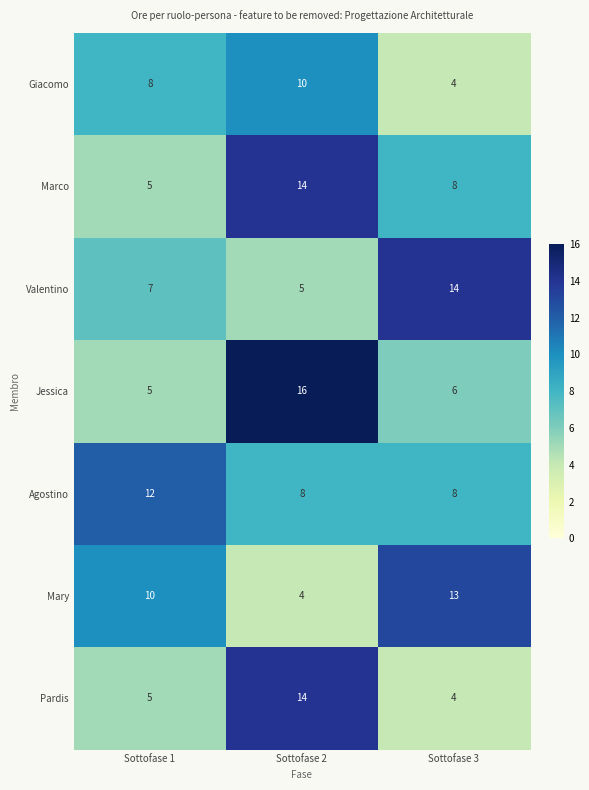

List the labels in order of Mary value, largest first.

Sottofase 3, Sottofase 1, Sottofase 2